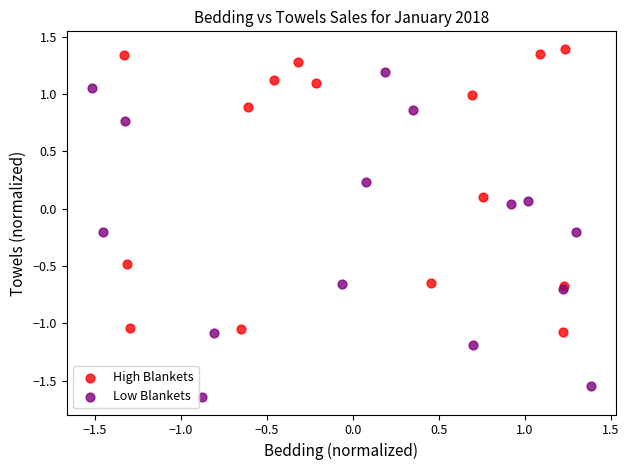

Which series contains the lowest Y value?

Low Blankets